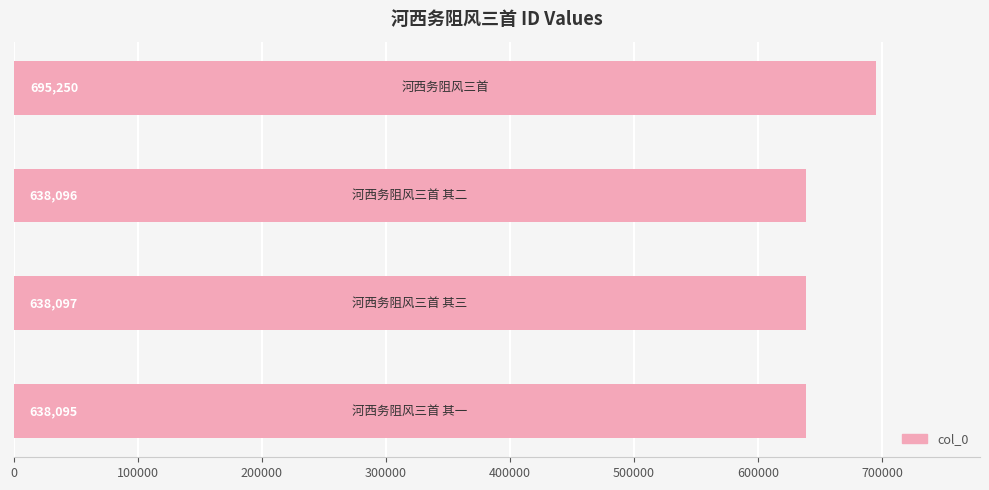

What is the difference between the maximum and second lowest values?

57154